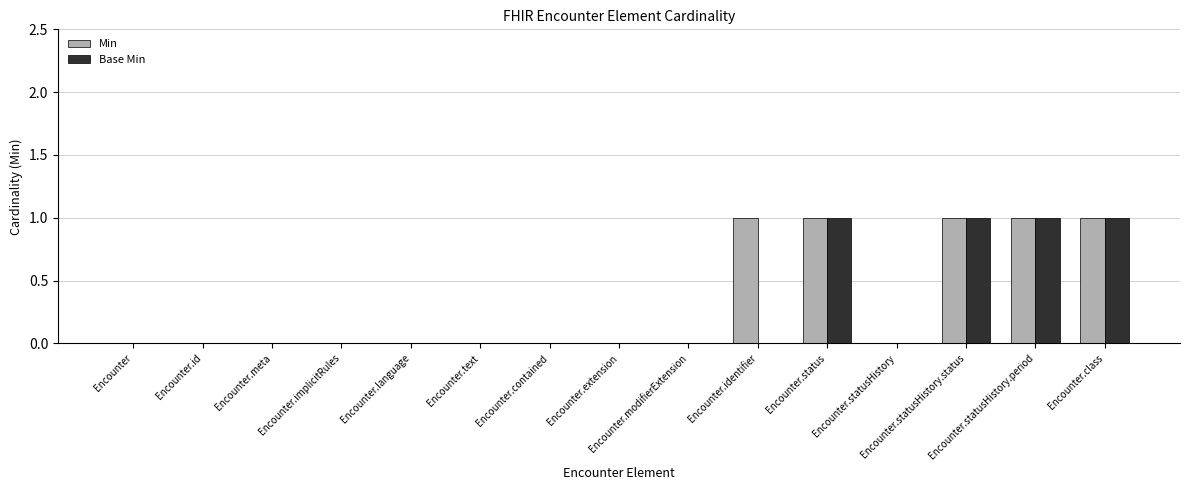

What is the sum of all Base Min values?

4